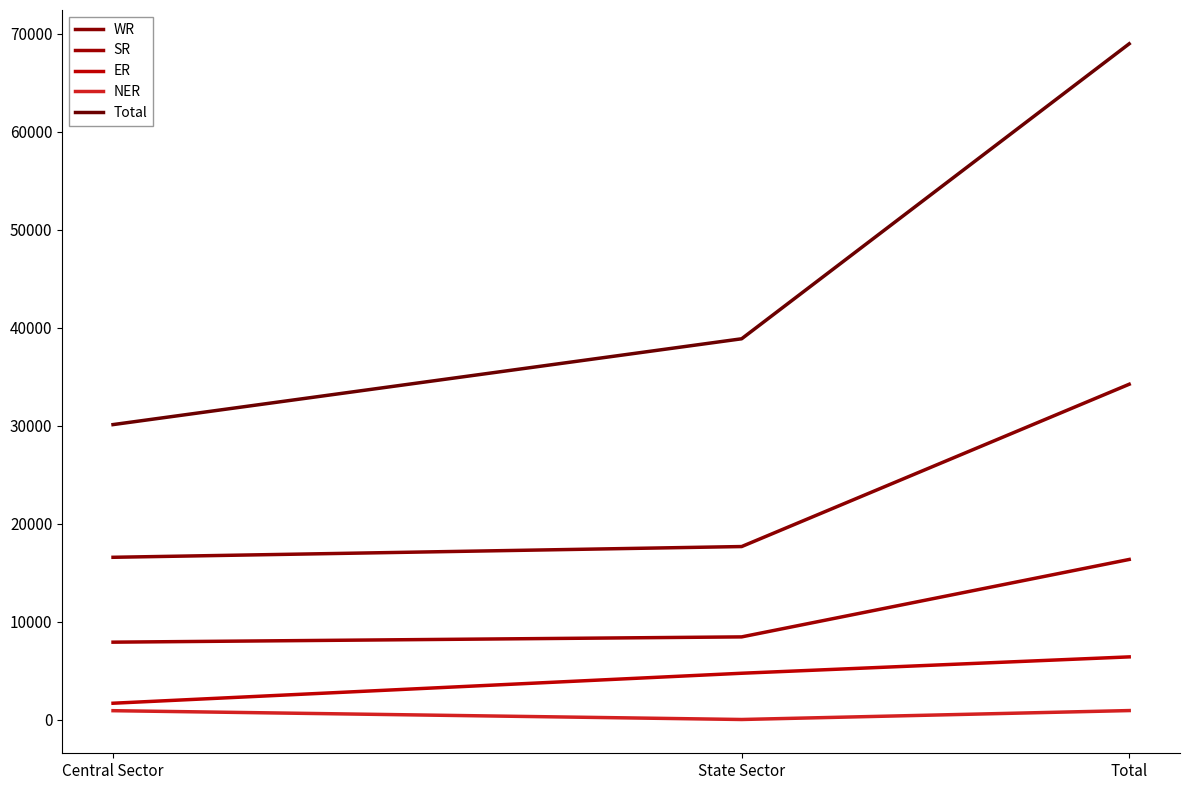

Does the chart display data point markers on the line(s)?

No